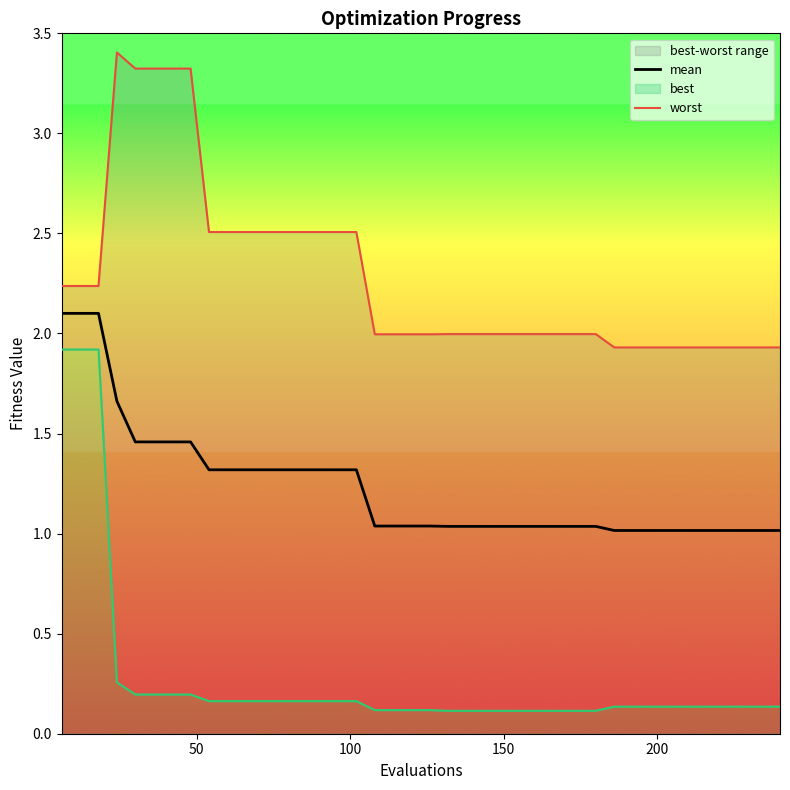

What is the highest value of the mean series?

2.1